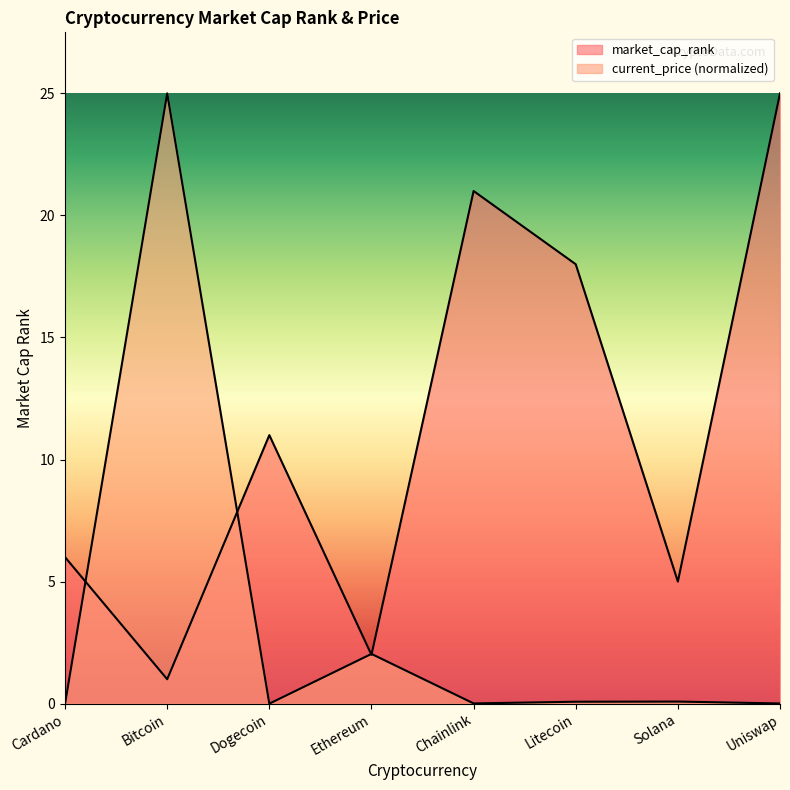

Which series has the largest total across all categories?

market_cap_rank